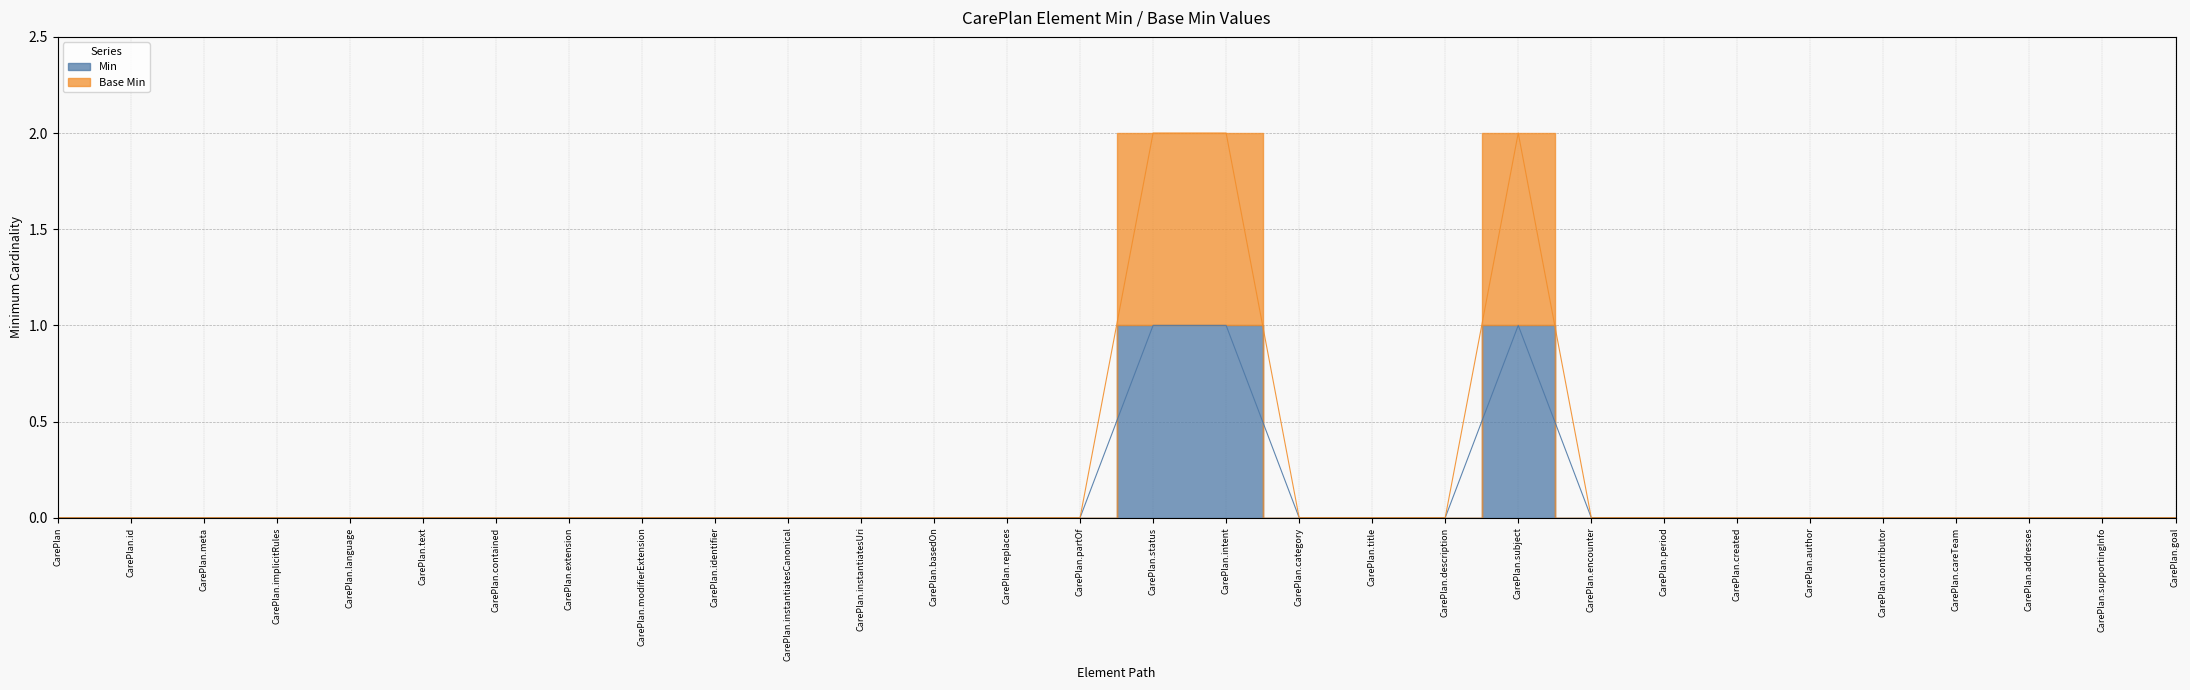

True or false: Min and Base Min intersect in this chart.

False